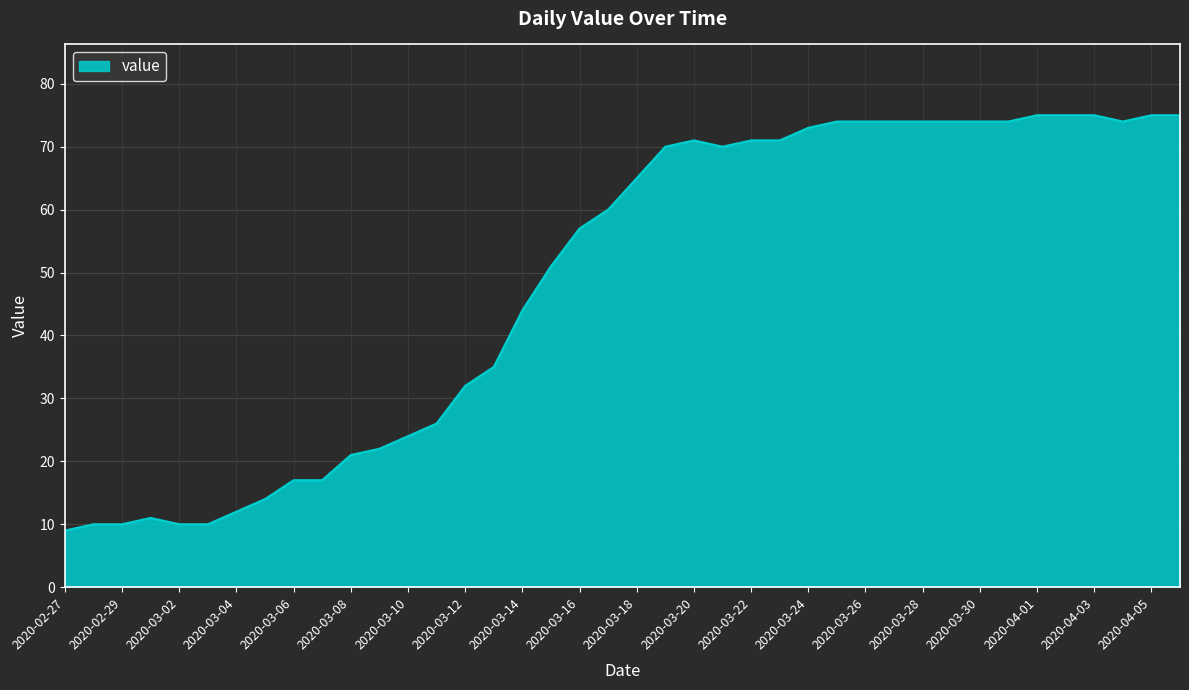

Reading left to right, list all the values displayed in this chart.

9	10	10	11	10	10	12	14	17	17	21	22	24	26	32	35	44	51	57	60	65	70	71	70	71	71	73	74	74	74	74	74	74	74	75	75	75	74	75	75